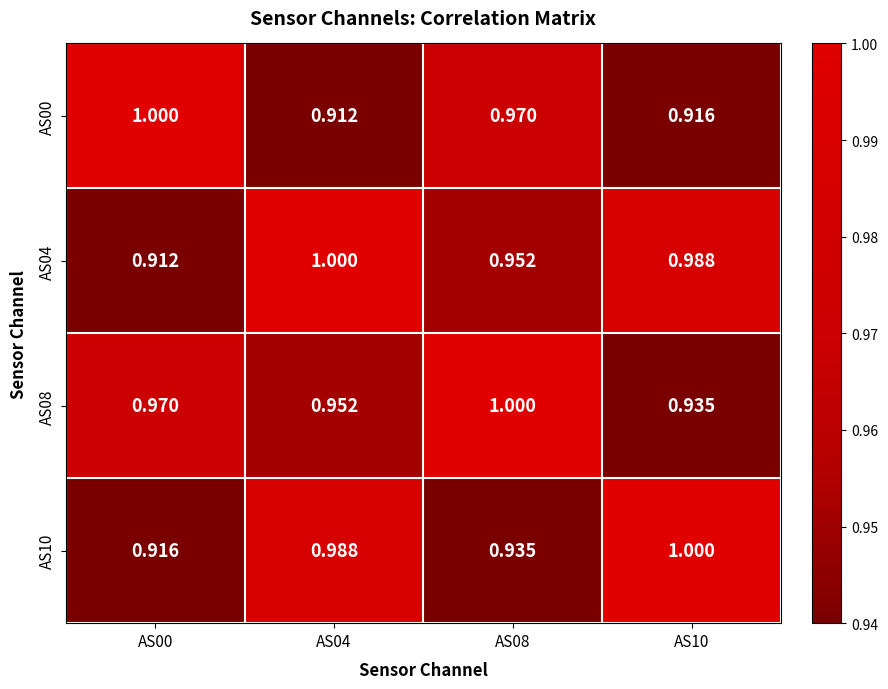

At AS08, list the series in order from largest to smallest.

AS08, AS00, AS04, AS10